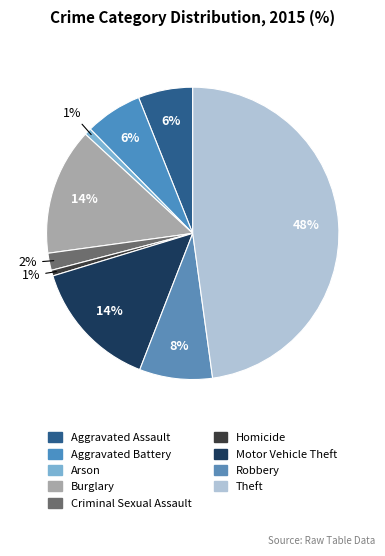

Rank the categories by value from lowest to highest.

Homicide, Arson, Criminal Sexual Assault, Aggravated Assault, Aggravated Battery, Robbery, Burglary, Motor Vehicle Theft, Theft